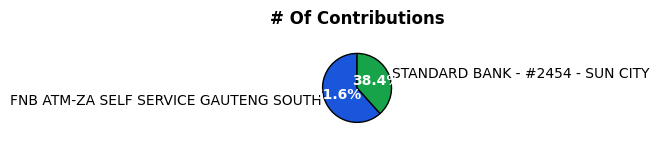

True or false: STANDARD BANK - #2454 - SUN CITY accounts for 38% of the total.

True